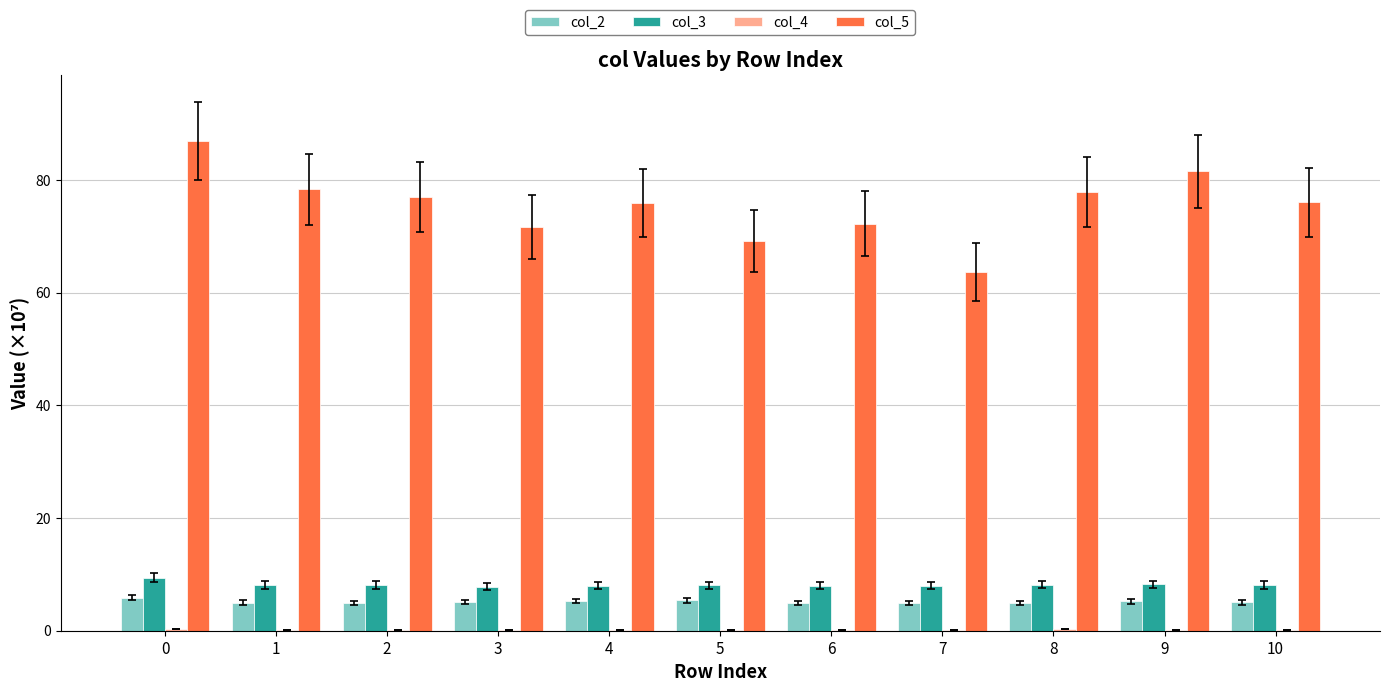

True or false: col_5 has a value of 31.1 at 6.

False